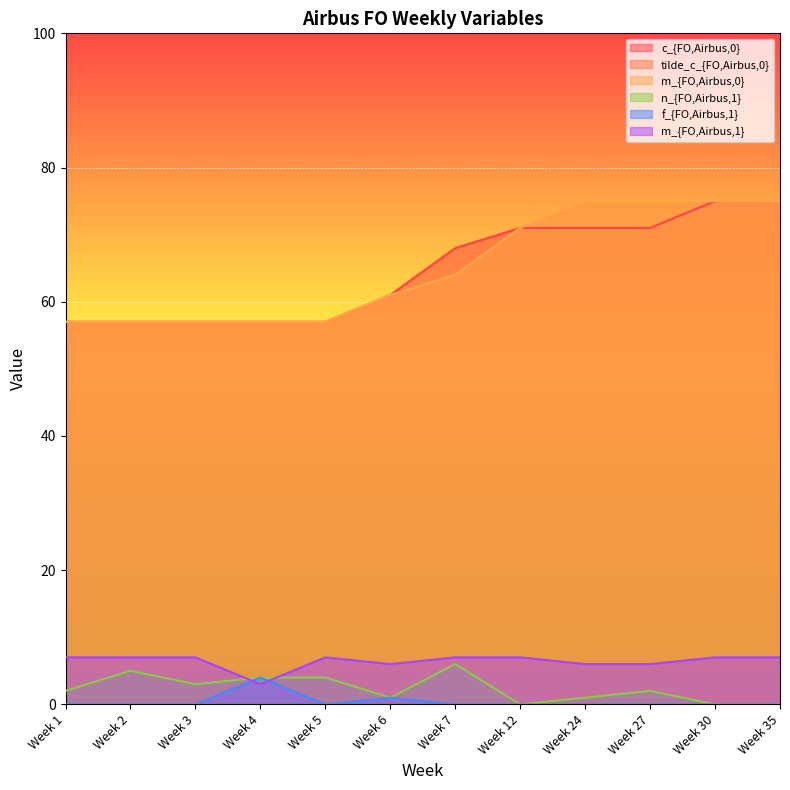

Reading right to left, extract all data points from this chart.

c_{FO,Airbus,0}: Week 35=75	Week 30=75	Week 27=71	Week 24=71	Week 12=71	Week 7=68	Week 6=61	Week 5=57	Week 4=57	Week 3=57	Week 2=57	Week 1=57
tilde_c_{FO,Airbus,0}: Week 35=75	Week 30=75	Week 27=75	Week 24=75	Week 12=71	Week 7=64	Week 6=61	Week 5=57	Week 4=57	Week 3=57	Week 2=57	Week 1=57
m_{FO,Airbus,0}: Week 35=75	Week 30=75	Week 27=75	Week 24=75	Week 12=71	Week 7=64	Week 6=61	Week 5=57	Week 4=57	Week 3=57	Week 2=57	Week 1=57
n_{FO,Airbus,1}: Week 35=0	Week 30=0	Week 27=2	Week 24=1	Week 12=0	Week 7=6	Week 6=1	Week 5=4	Week 4=4	Week 3=3	Week 2=5	Week 1=2
f_{FO,Airbus,1}: Week 35=0	Week 30=0	Week 27=0	Week 24=0	Week 12=0	Week 7=0	Week 6=1	Week 5=0	Week 4=4	Week 3=0	Week 2=0	Week 1=0
m_{FO,Airbus,1}: Week 35=7	Week 30=7	Week 27=6	Week 24=6	Week 12=7	Week 7=7	Week 6=6	Week 5=7	Week 4=3	Week 3=7	Week 2=7	Week 1=7